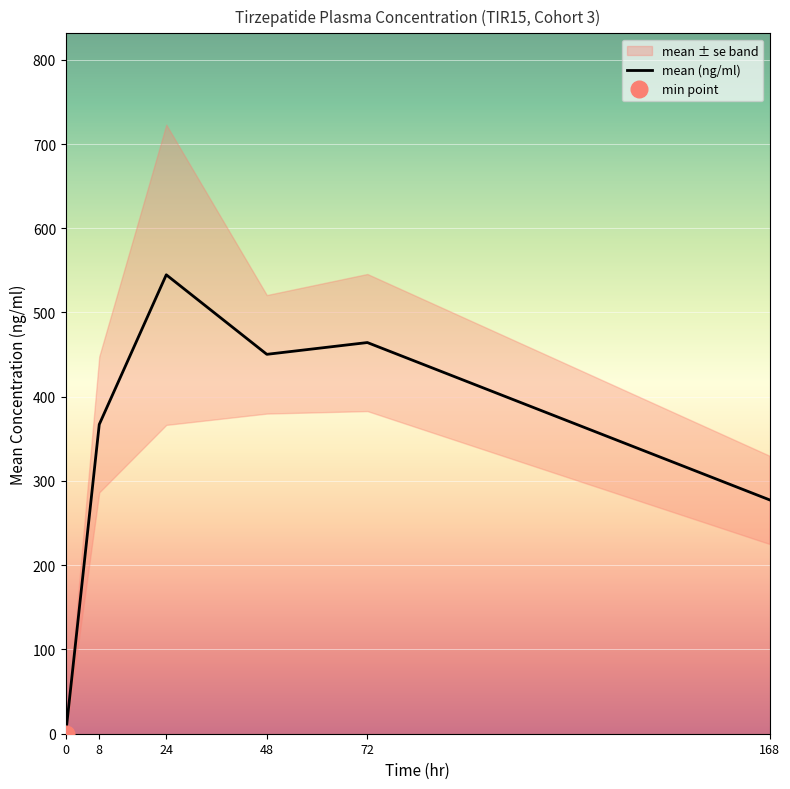

List the labels in order of value, smallest first.

0, 168, 8, 48, 72, 24